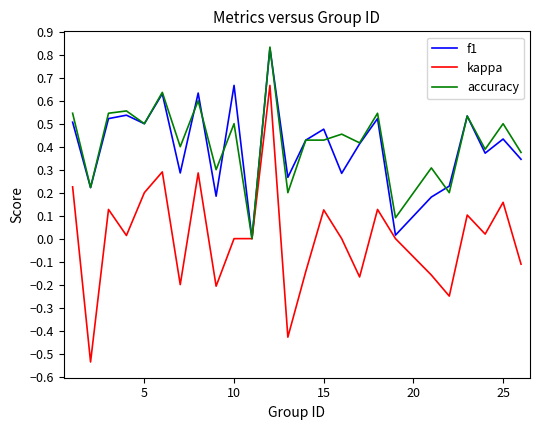

Which series has the largest total across all categories?

accuracy